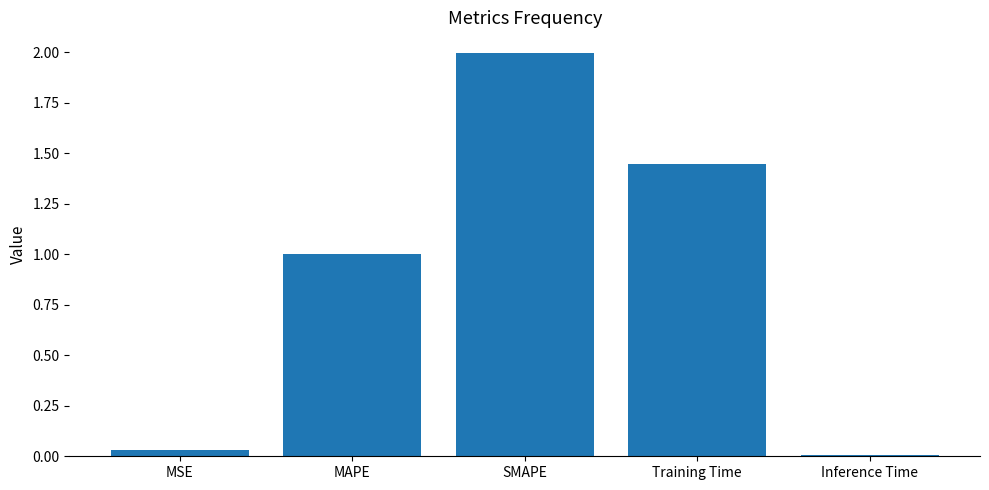

Is it true that the value at SMAPE is 1.3?

False